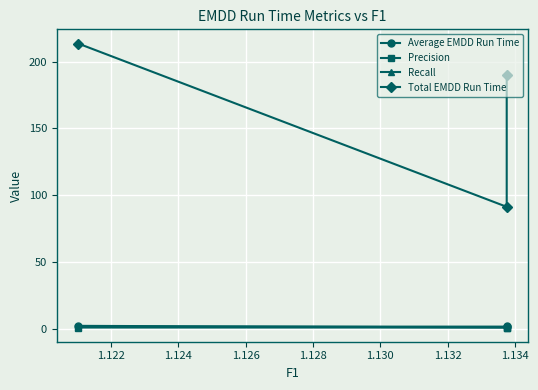

What is the lowest value of the Precision series?

0.9